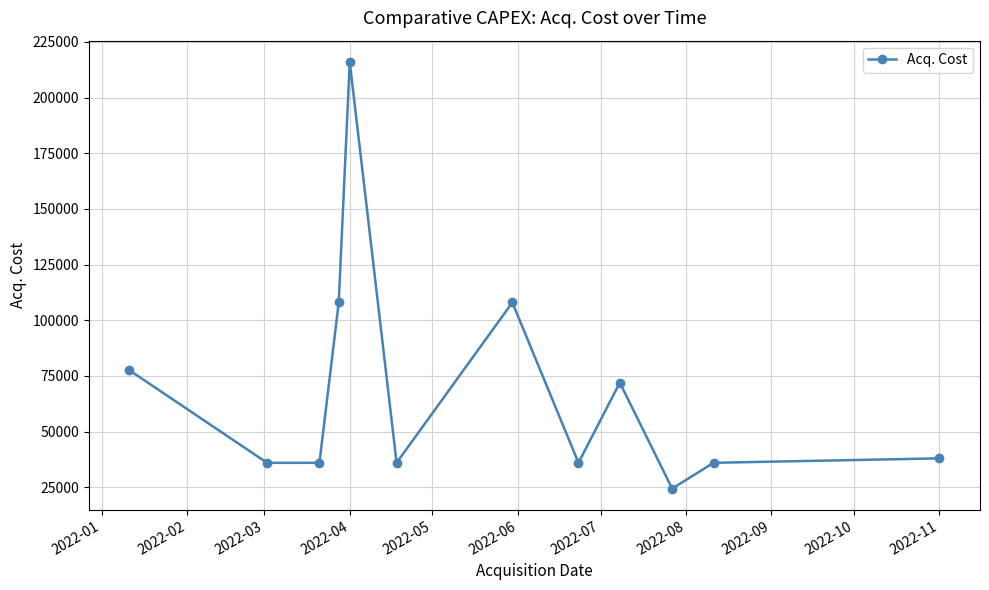

What is the difference between the maximum and minimum values?

191600